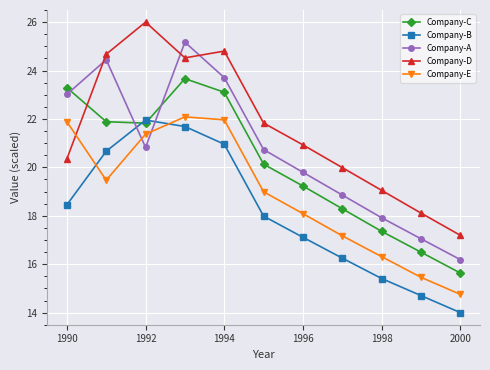

What is the difference between the second highest and second lowest values in the Company-B series?

7.0